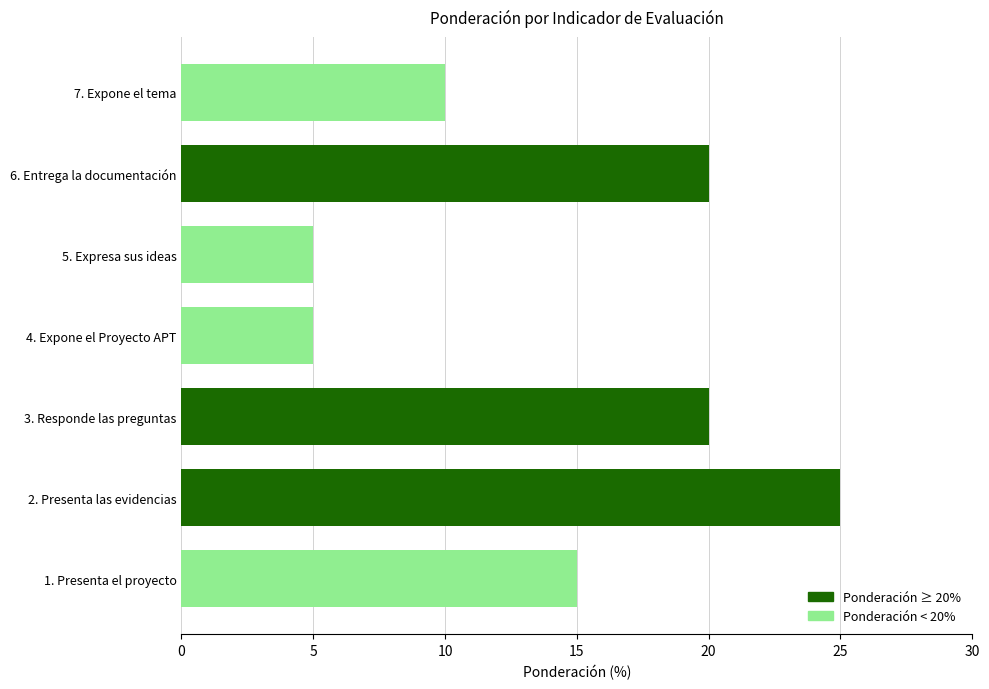

What is the minimum value shown in the chart?

5